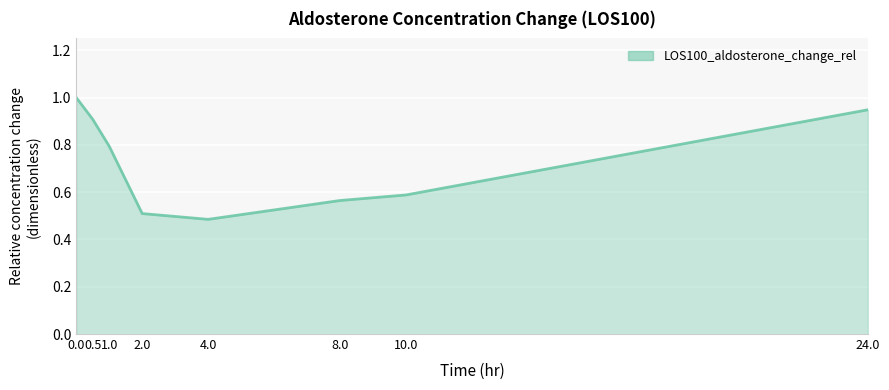

What is the change in value from 10.0 to 24.0?

+0.4